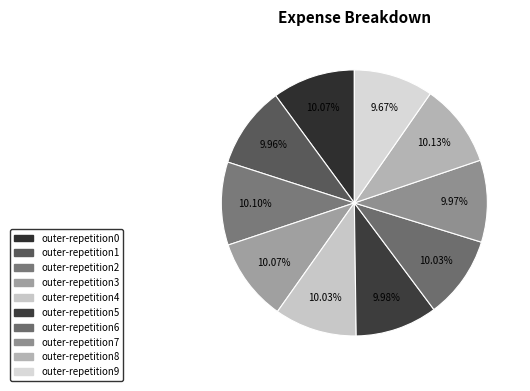

Which has a higher value, outer-repetition5 or outer-repetition3?

outer-repetition3